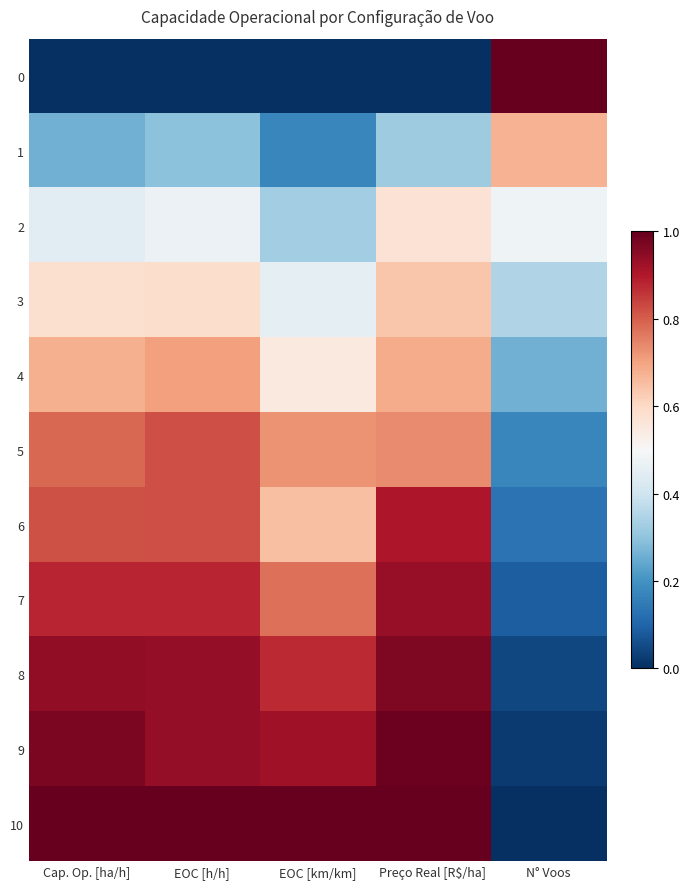

Count the number of categories in the chart.

5